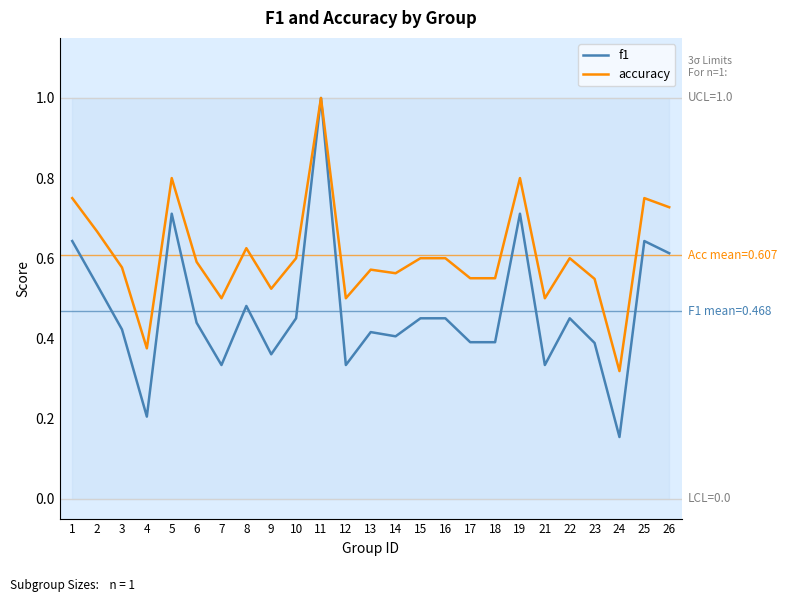

At which label is accuracy closest to 0?

24